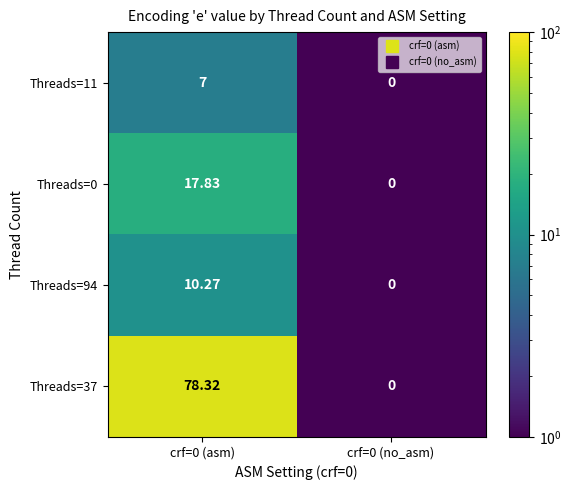

Is the value of Threads=11 at crf=0 (asm) greater than the value of Threads=0 at crf=0 (asm)?

No